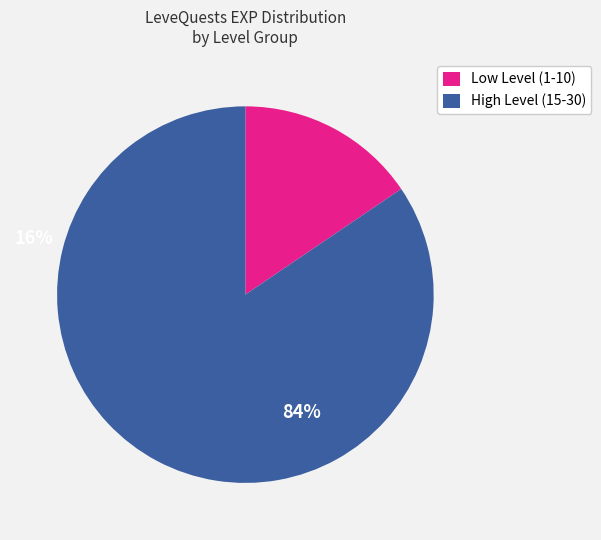

Which has a higher value, Low Level (1-10) or High Level (15-30)?

High Level (15-30)